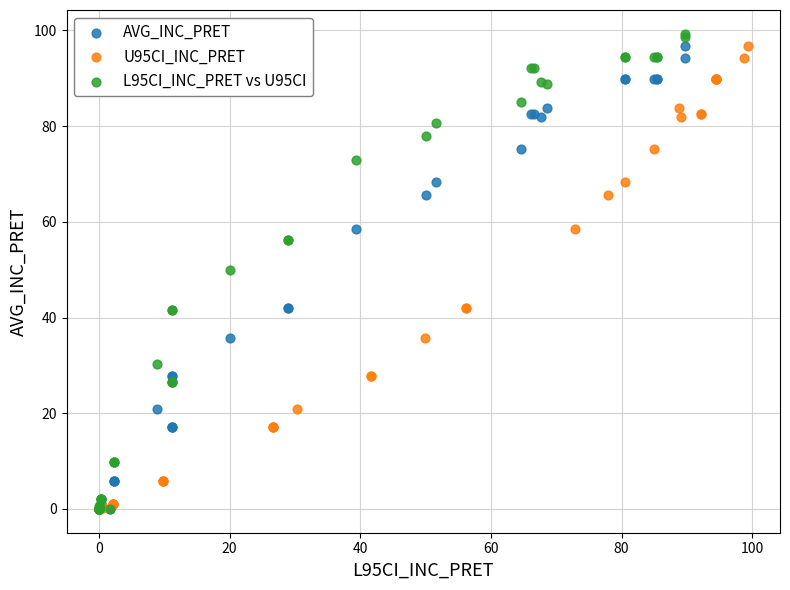

Which series reaches the maximum Y coordinate?

L95CI_INC_PRET vs U95CI